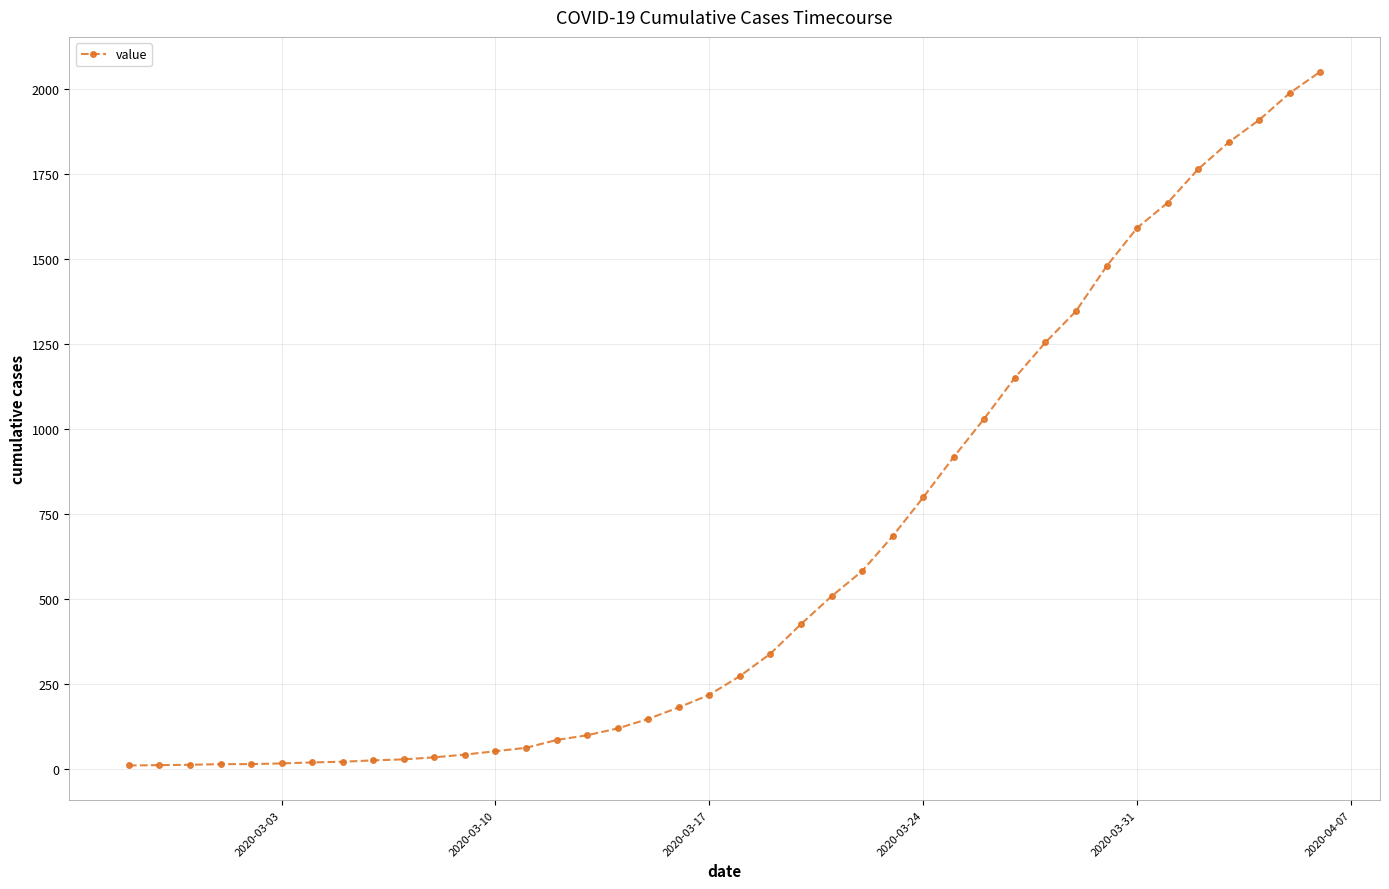

What is the greatest value displayed?

2052